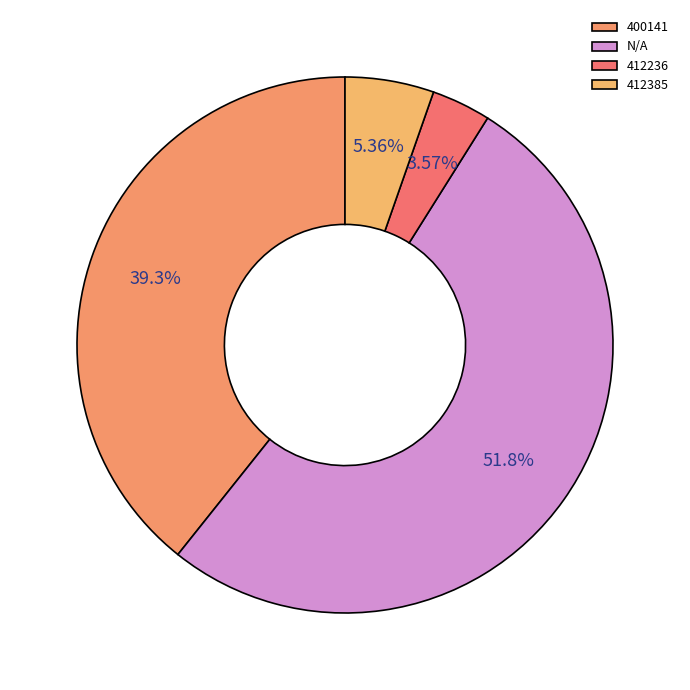

What portion of the pie excludes 412236?

96.4%